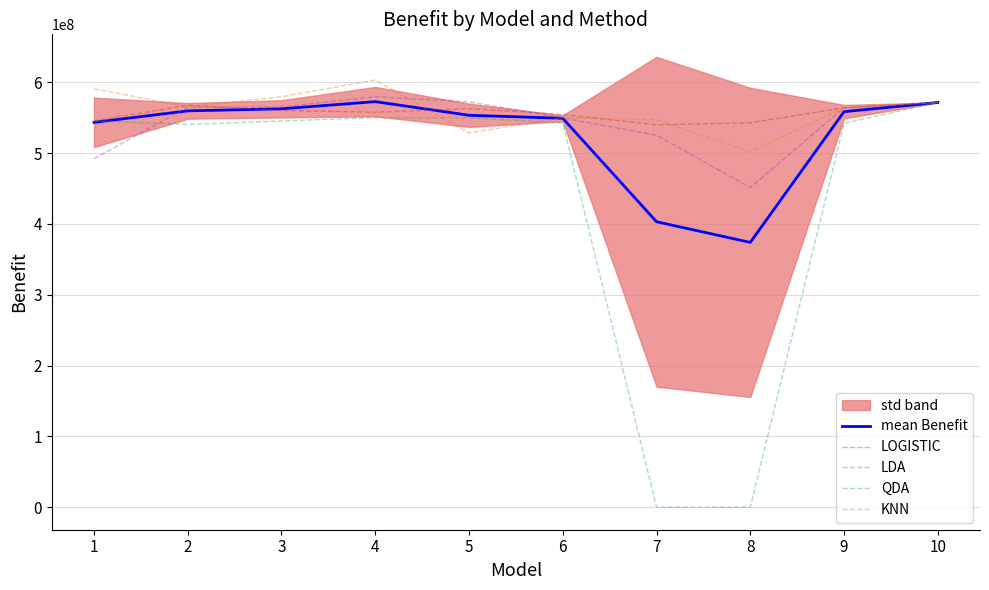

List the labels in order of KNN value, largest first.

4, 1, 3, 10, 2, 9, 6, 7, 5, 8